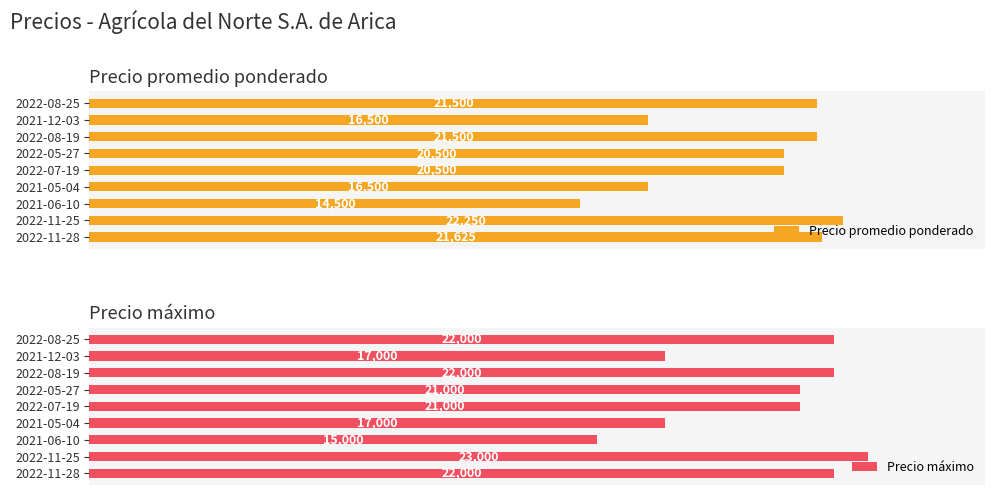

What is the smallest value displayed?

14500